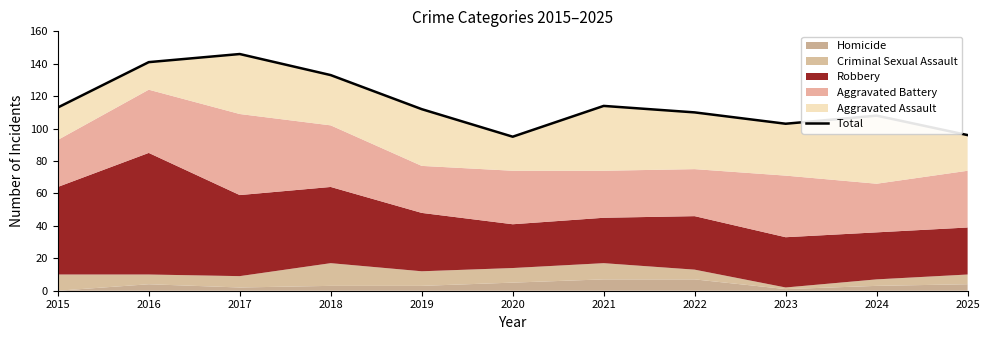

What is the value of the 6th point from the left?

95